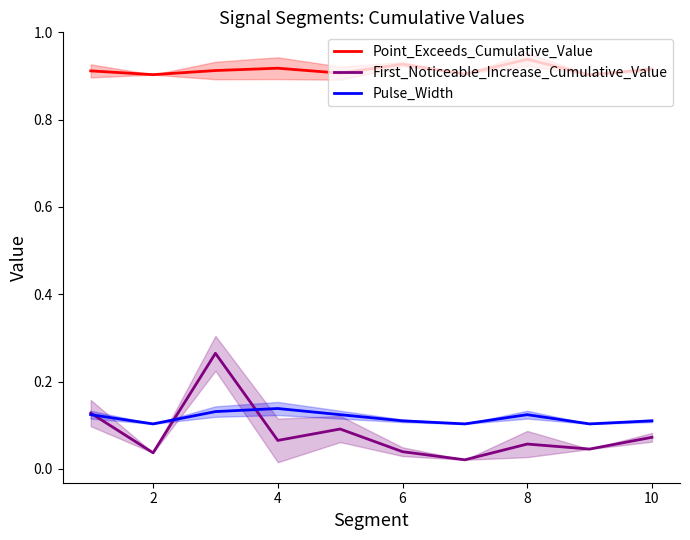

What are all the series names shown in the legend?

Point_Exceeds_Cumulative_Value, First_Noticeable_Increase_Cumulative_Value, Pulse_Width